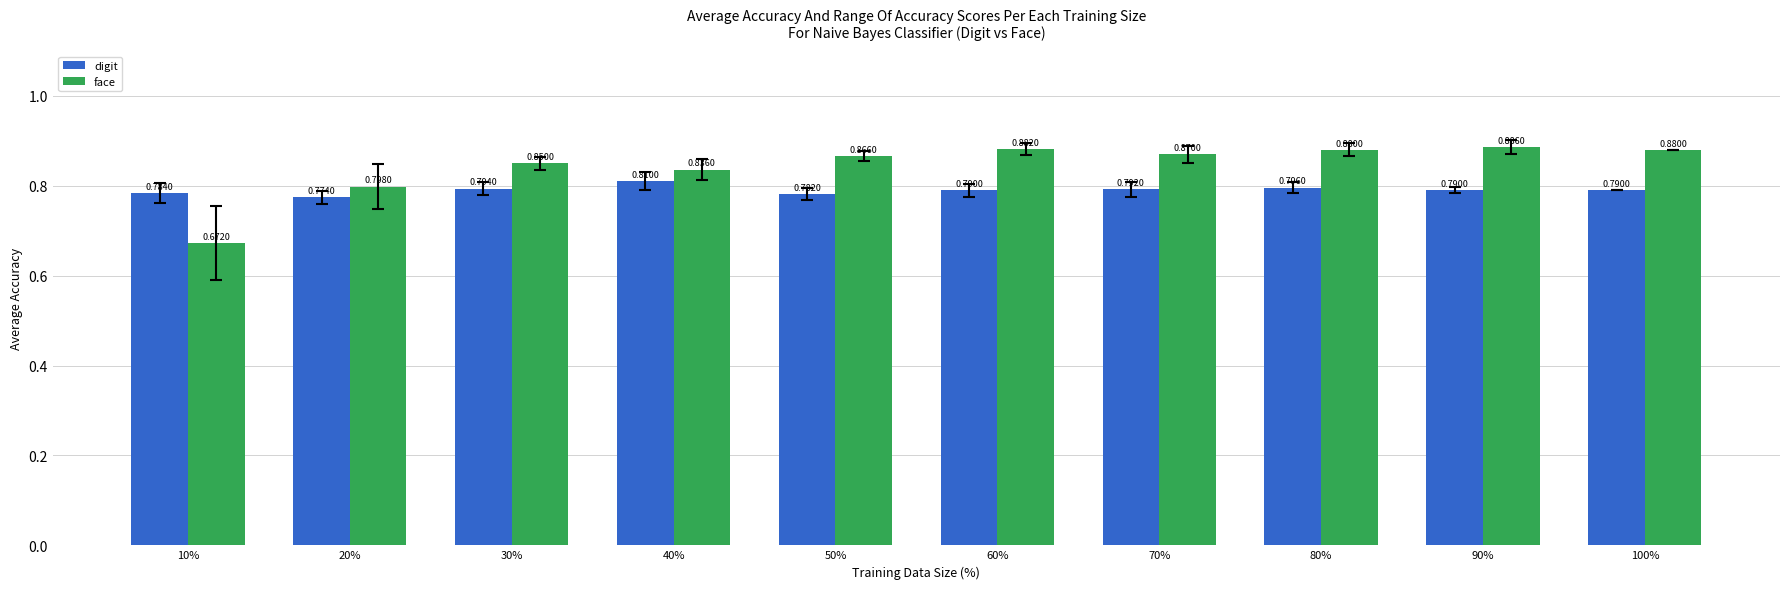

Are the bars horizontal?

No